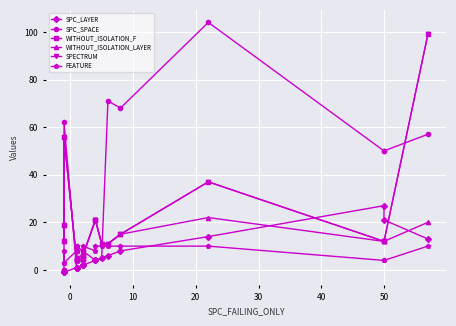

How many data points in SPC_SPACE are above 5?

9